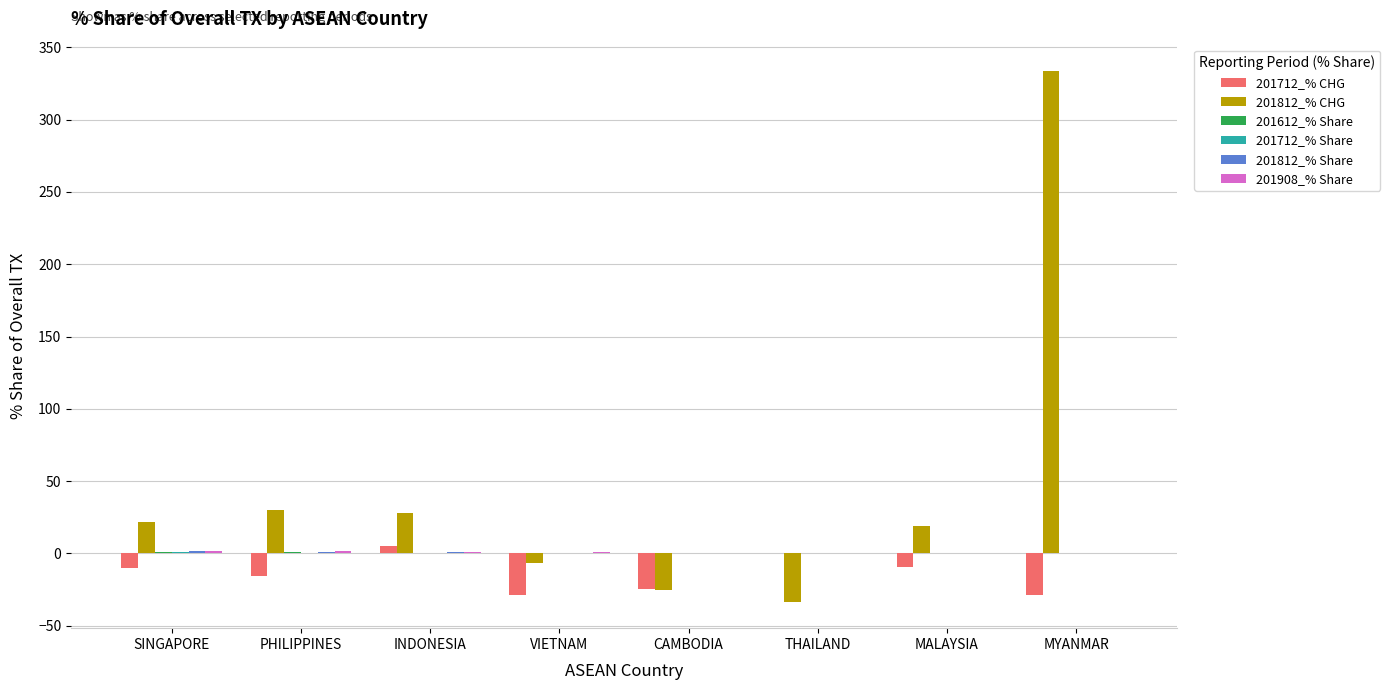

What is the total value across all series at PHILIPPINES?

18.6